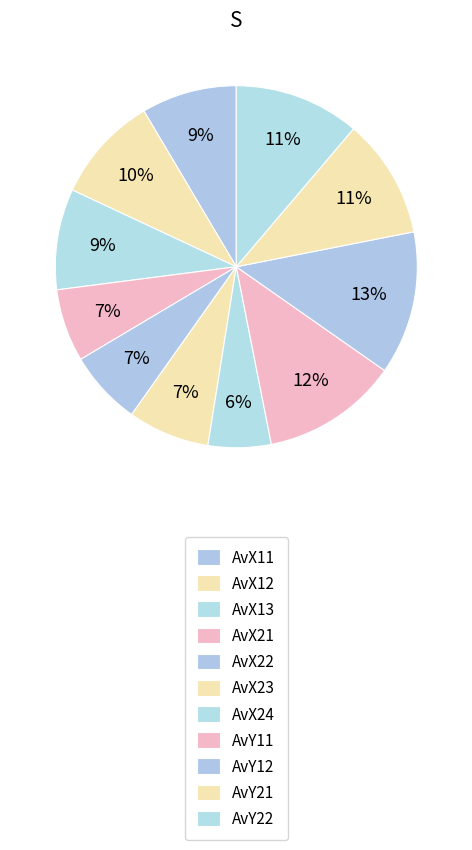

To the nearest percent, what percentage of the pie is AvX24?

6%